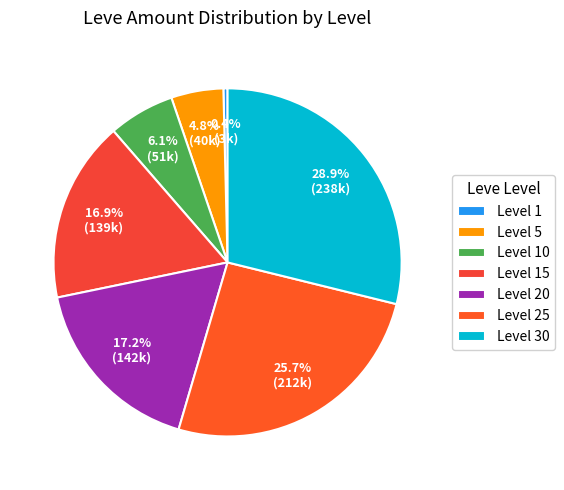

How many slices are in this pie chart?

7